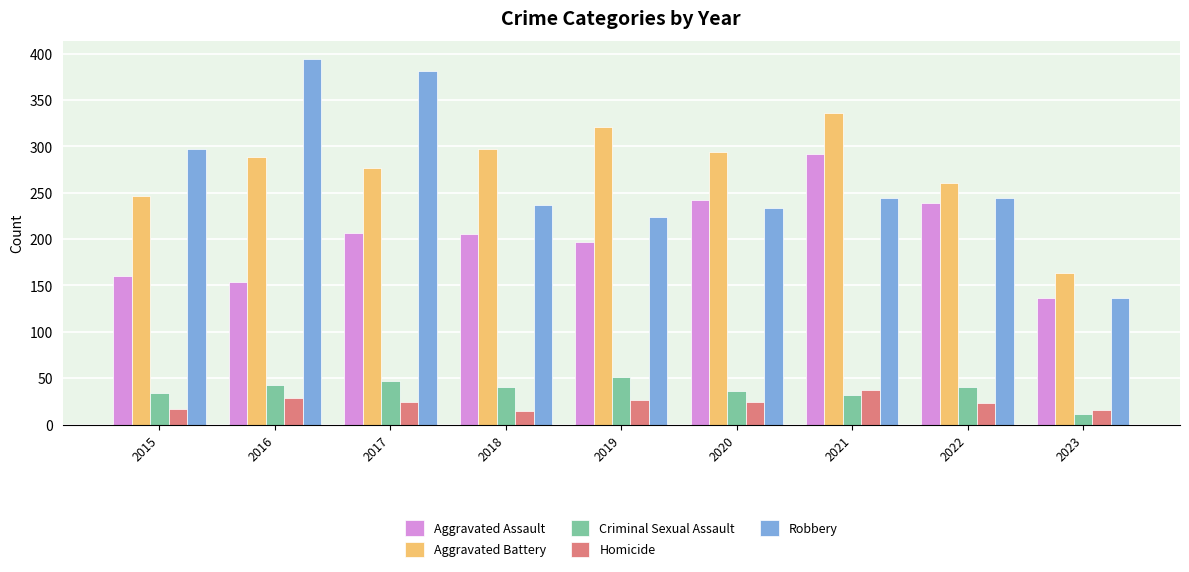

What is the difference between the maximum and minimum values in the Robbery series?

258